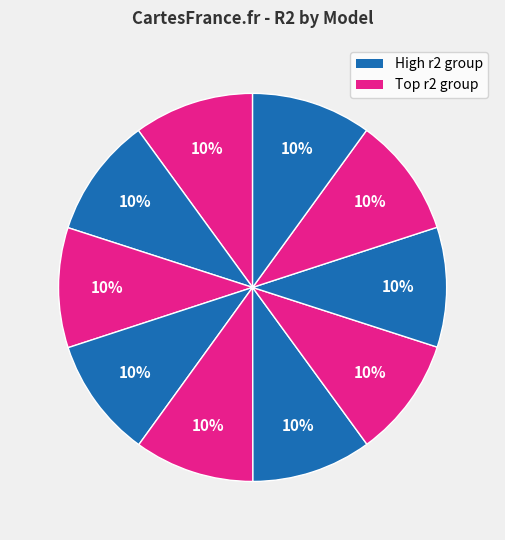

Count the number of slices in the pie.

10